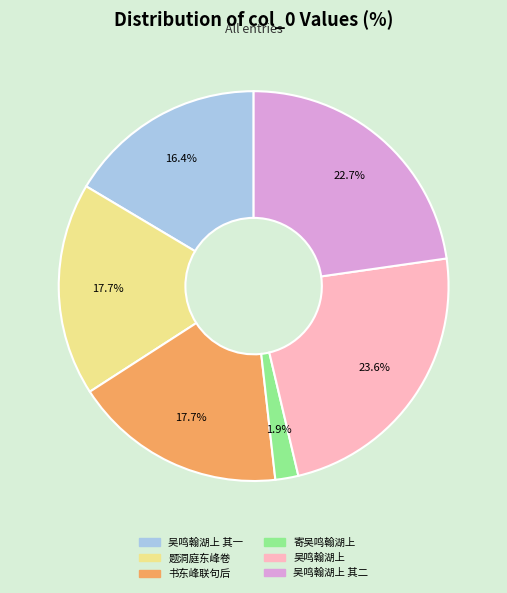

Count the number of slices in the pie.

6